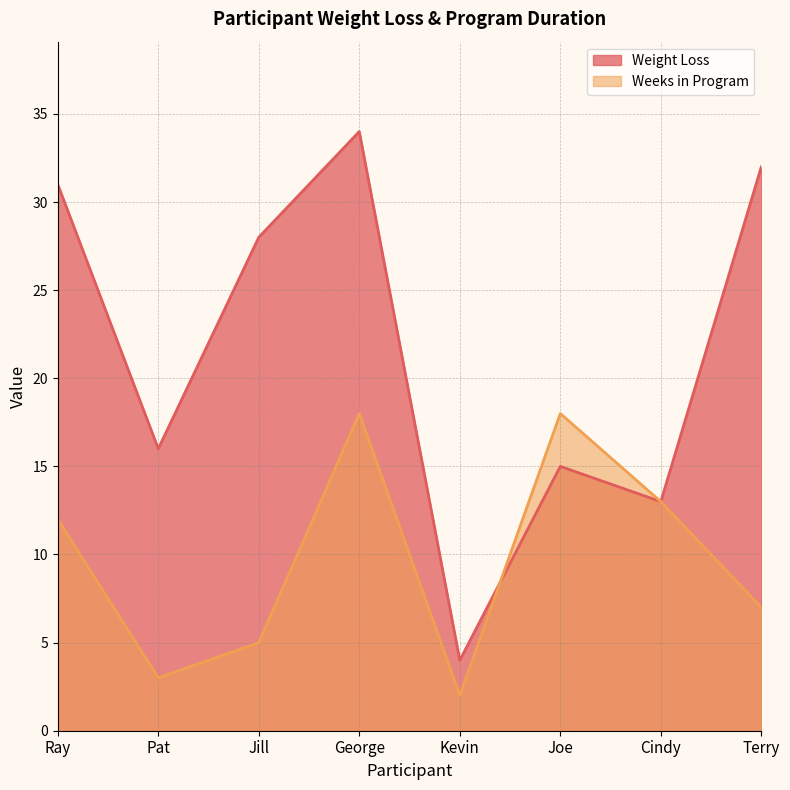

True or false: Weeks in Program has a value of 1 at Kevin.

False